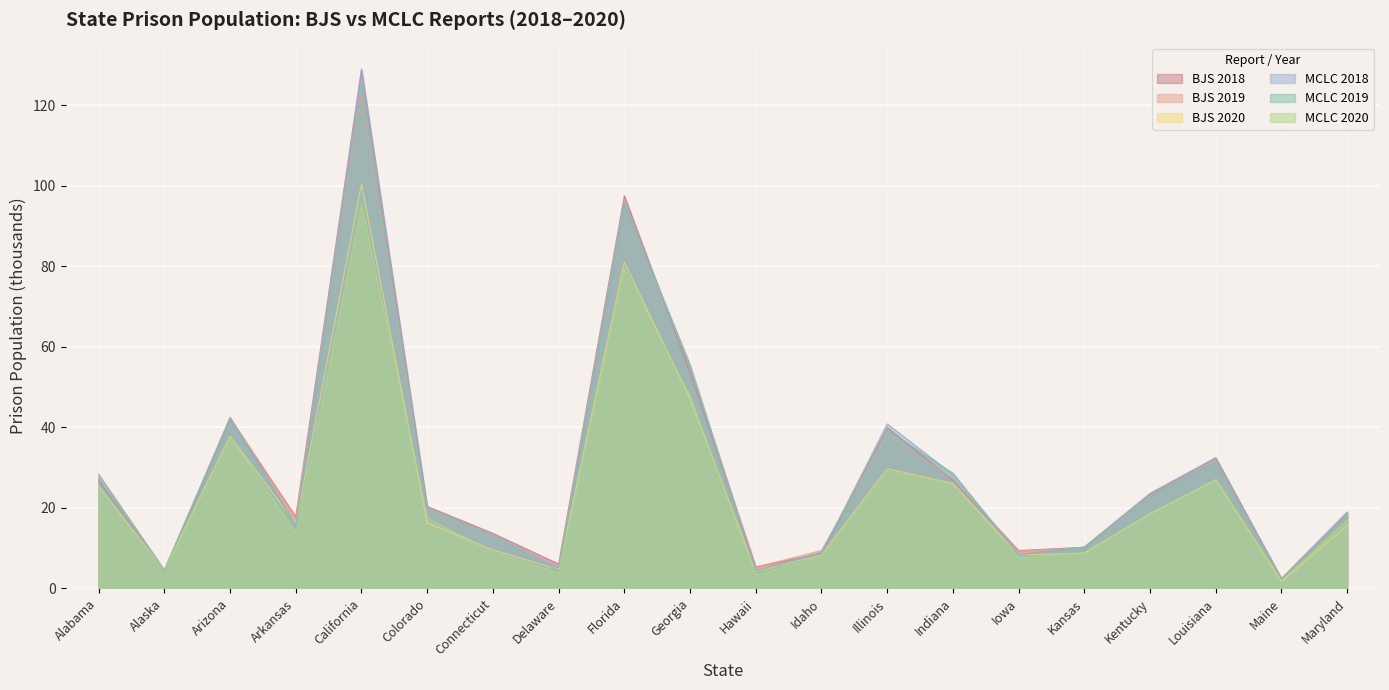

Reading right to left, list all the values displayed in this chart.

BJS 2018: 18.9	2.4	32.4	23.4	10.2	9.4	26.9	40.0	8.7	5.4	53.6	97.5	6.1	13.7	20.4	128.6	17.8	42.0	4.4	26.8
BJS 2019: 18.6	2.2	31.6	23.1	10.2	9.3	27.2	38.3	9.4	5.3	54.8	96.0	5.7	12.8	19.8	122.7	17.8	42.4	4.5	28.3
BJS 2020: 15.6	1.7	27.0	18.6	8.8	8.3	26.1	29.7	8.4	4.2	47.1	81.0	4.7	9.6	16.3	100.4	16.1	37.8	4.6	25.3
MCLC 2018: 19.0	2.4	32.5	23.7	10.3	8.4	28.3	40.9	8.7	4.4	54.9	96.3	5.2	13.4	20.1	129.1	15.6	41.9	4.4	27.2
MCLC 2019: 18.6	2.3	31.5	23.1	10.3	8.4	28.6	39.3	9.0	4.3	55.6	95.6	4.4	13.1	20.0	125.2	15.7	42.4	4.6	28.3
MCLC 2020: 17.0	1.9	27.0	18.6	8.9	7.5	25.9	29.2	8.0	3.3	47.7	79.5	3.9	9.1	17.4	95.3	13.8	37.7	4.6	25.3